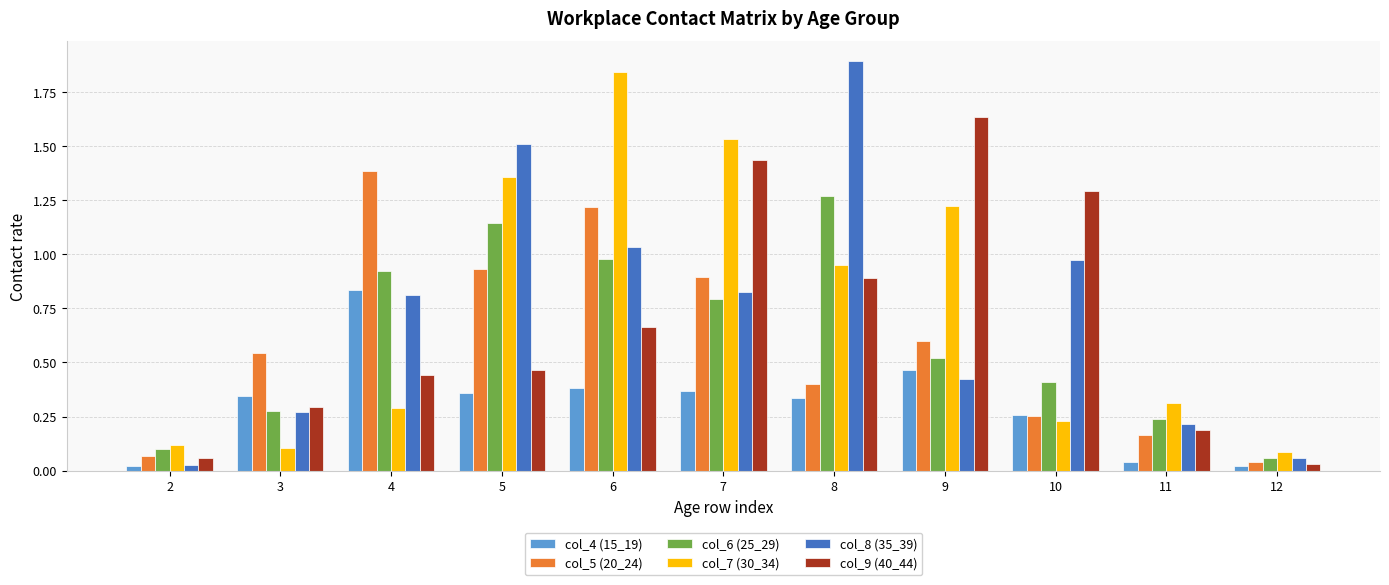

Which series changed the most between 5 and 7?

col_9 (40_44)